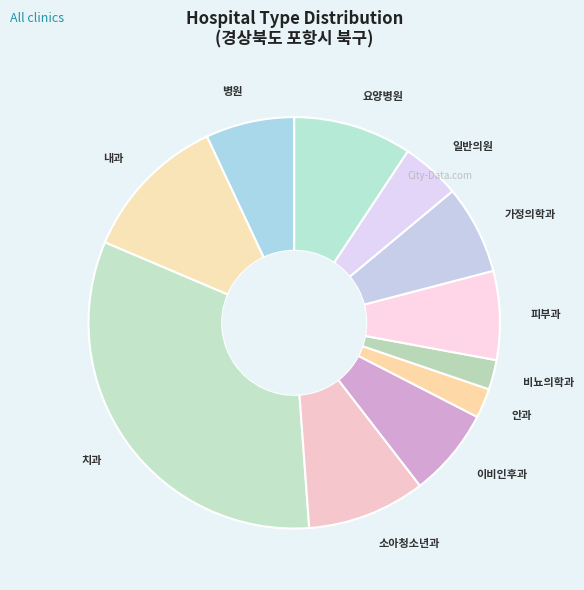

Combined, do 가정의학과 and 소아청소년과 account for over 50%?

No